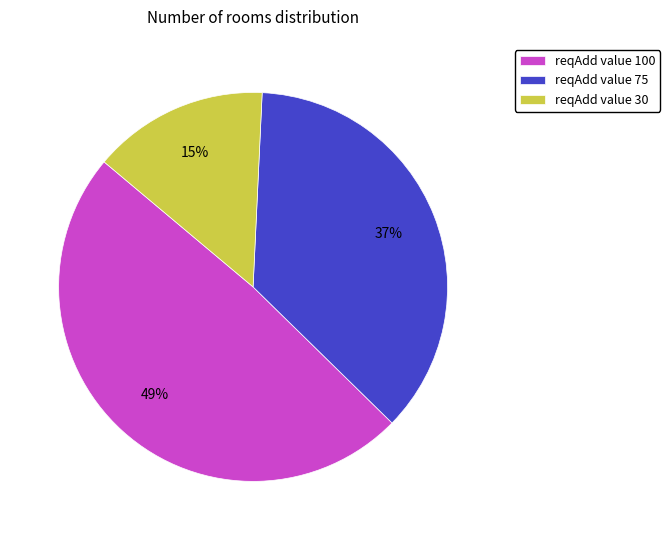

Which category has the biggest portion of the pie?

reqAdd value 100